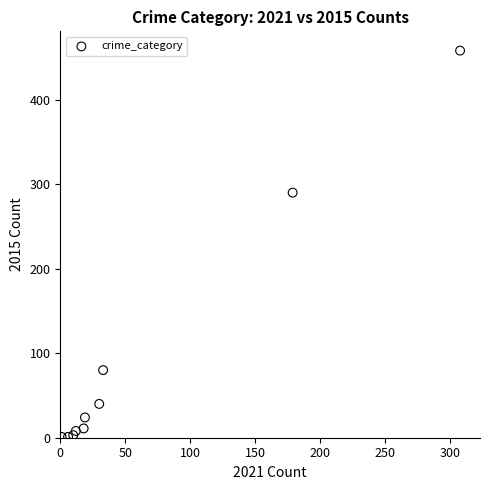

What is the average Y value?

92